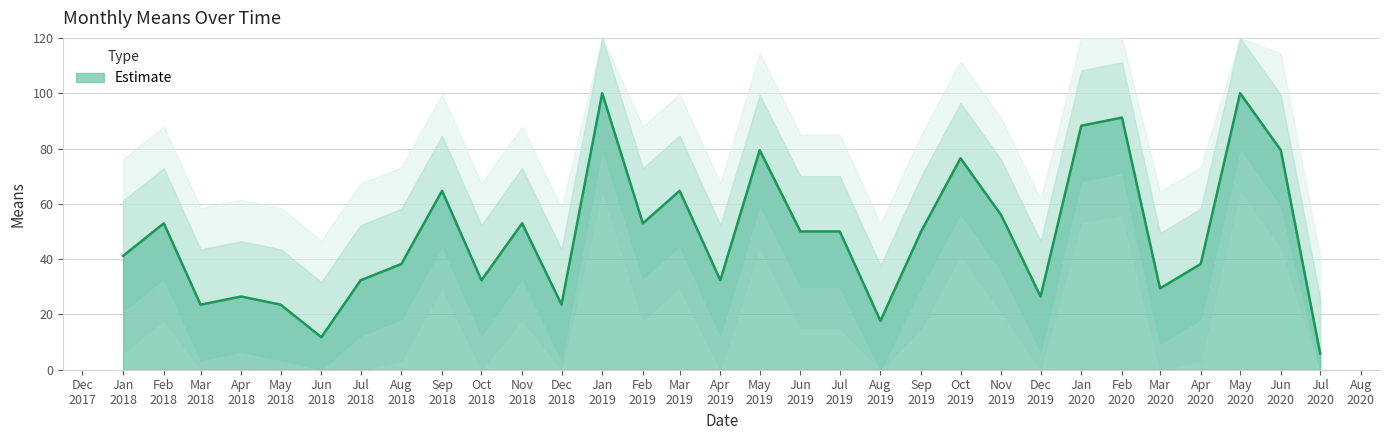

What is the sum of all values?

1511.8